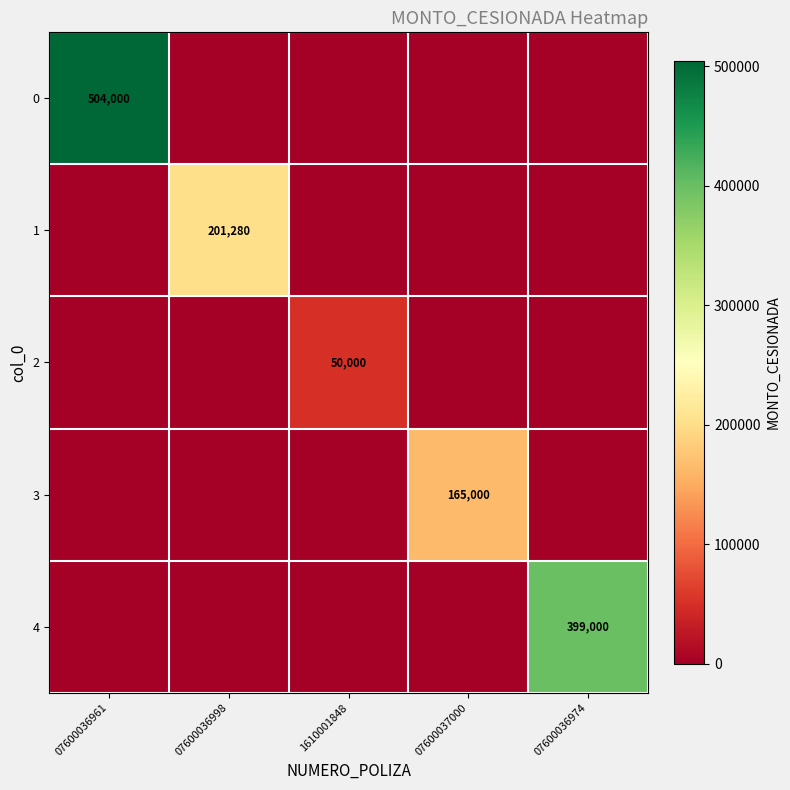

True or false: 4 has a value of 399000 at 07600036974.

True